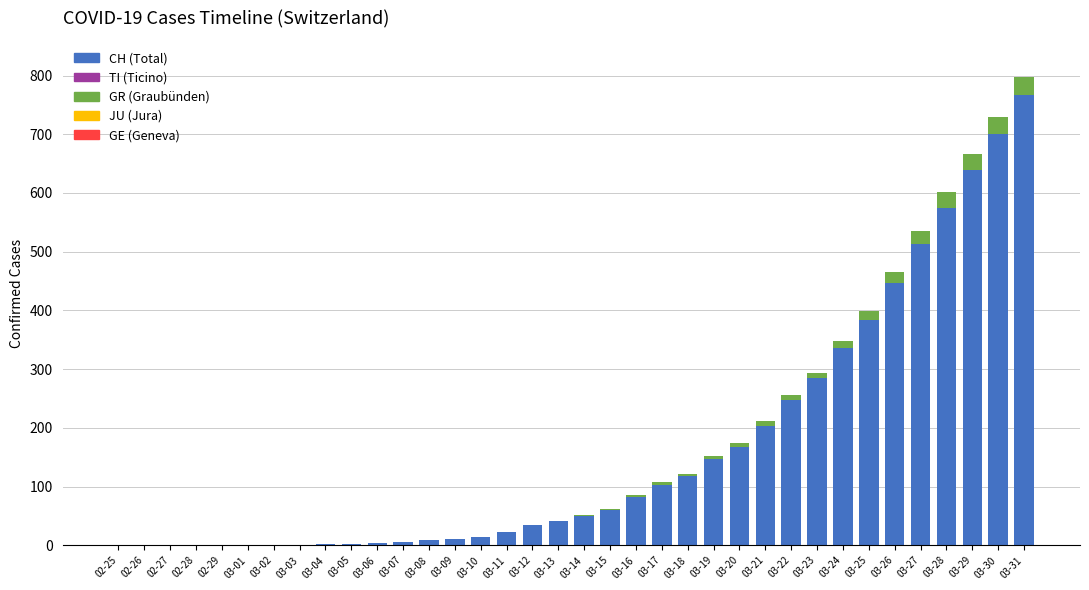

Is it true that GE equals 0 at 03-10?

True